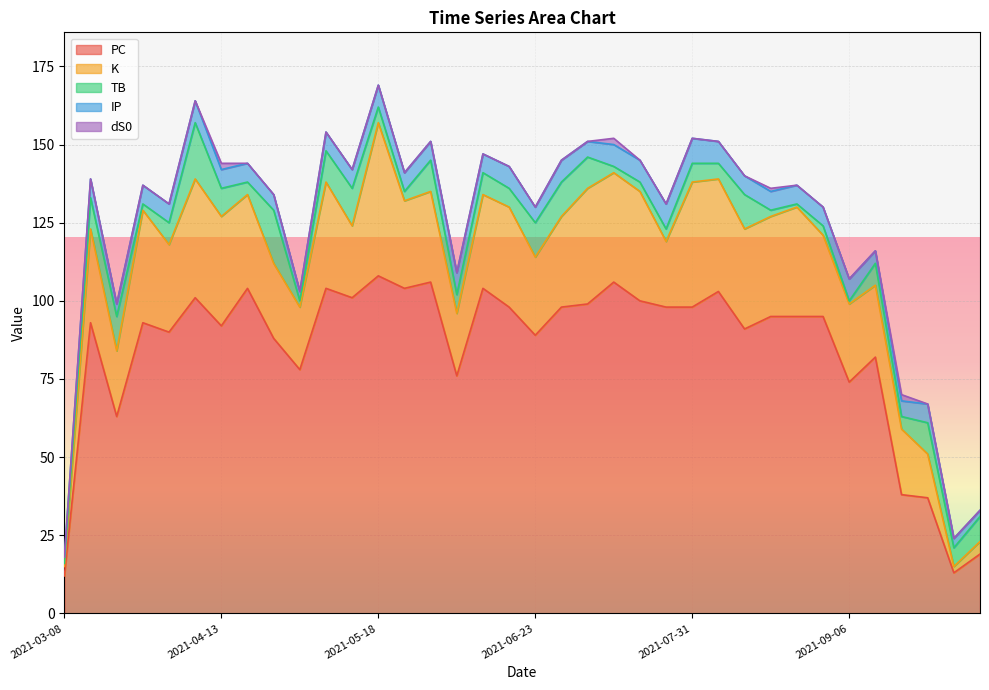

At which label does K first exceed 29?

2021-03-12